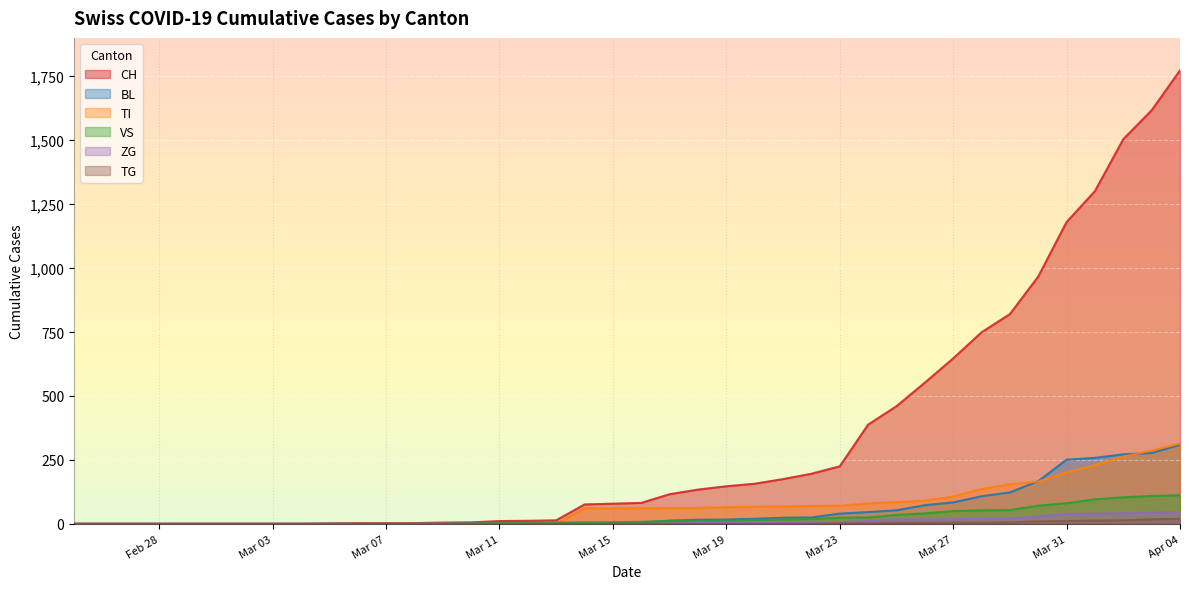

True or false: TI has more than 1 points higher than both neighbors.

False